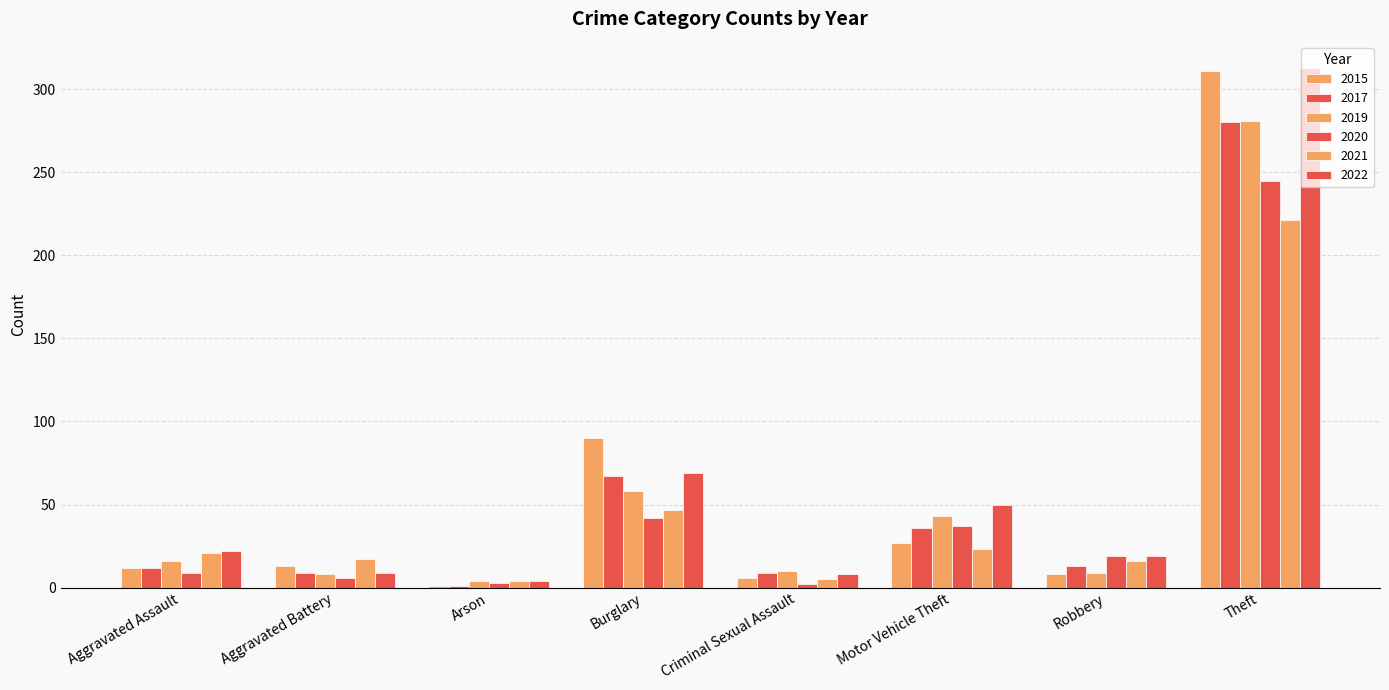

Is it true that 2017 equals 67 at Burglary?

True